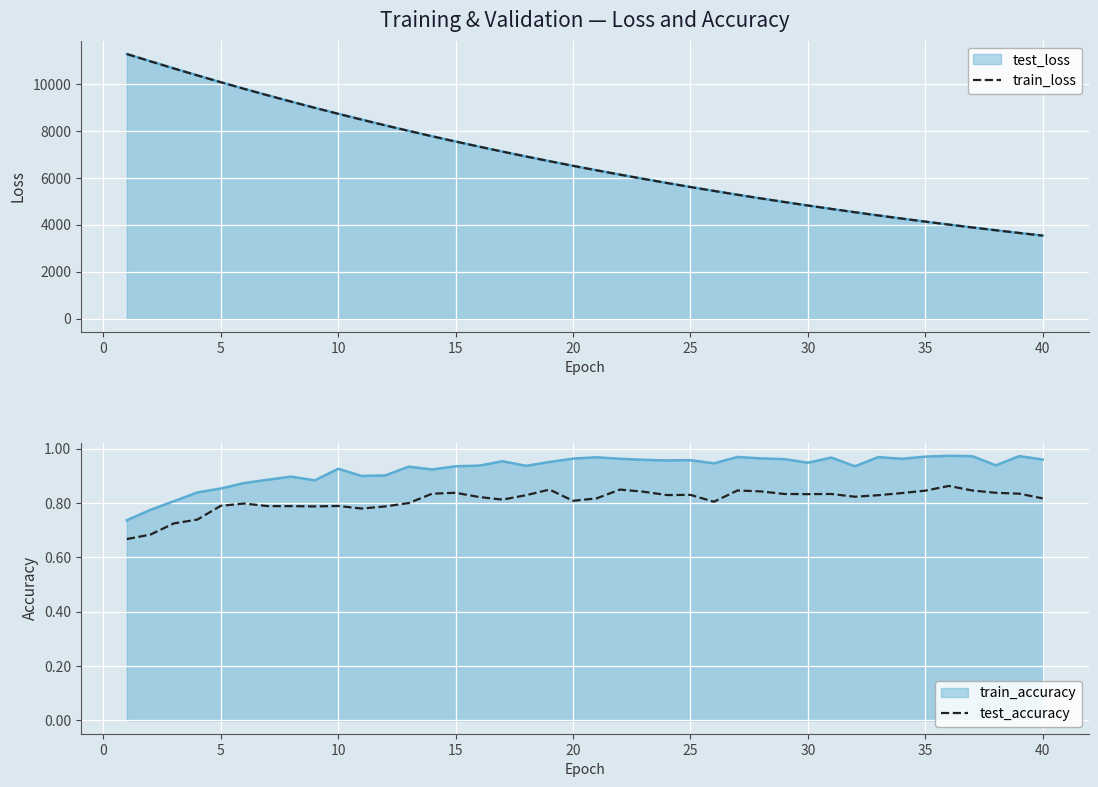

What is the difference between the maximum and second lowest values in the train_loss series?

7626.3